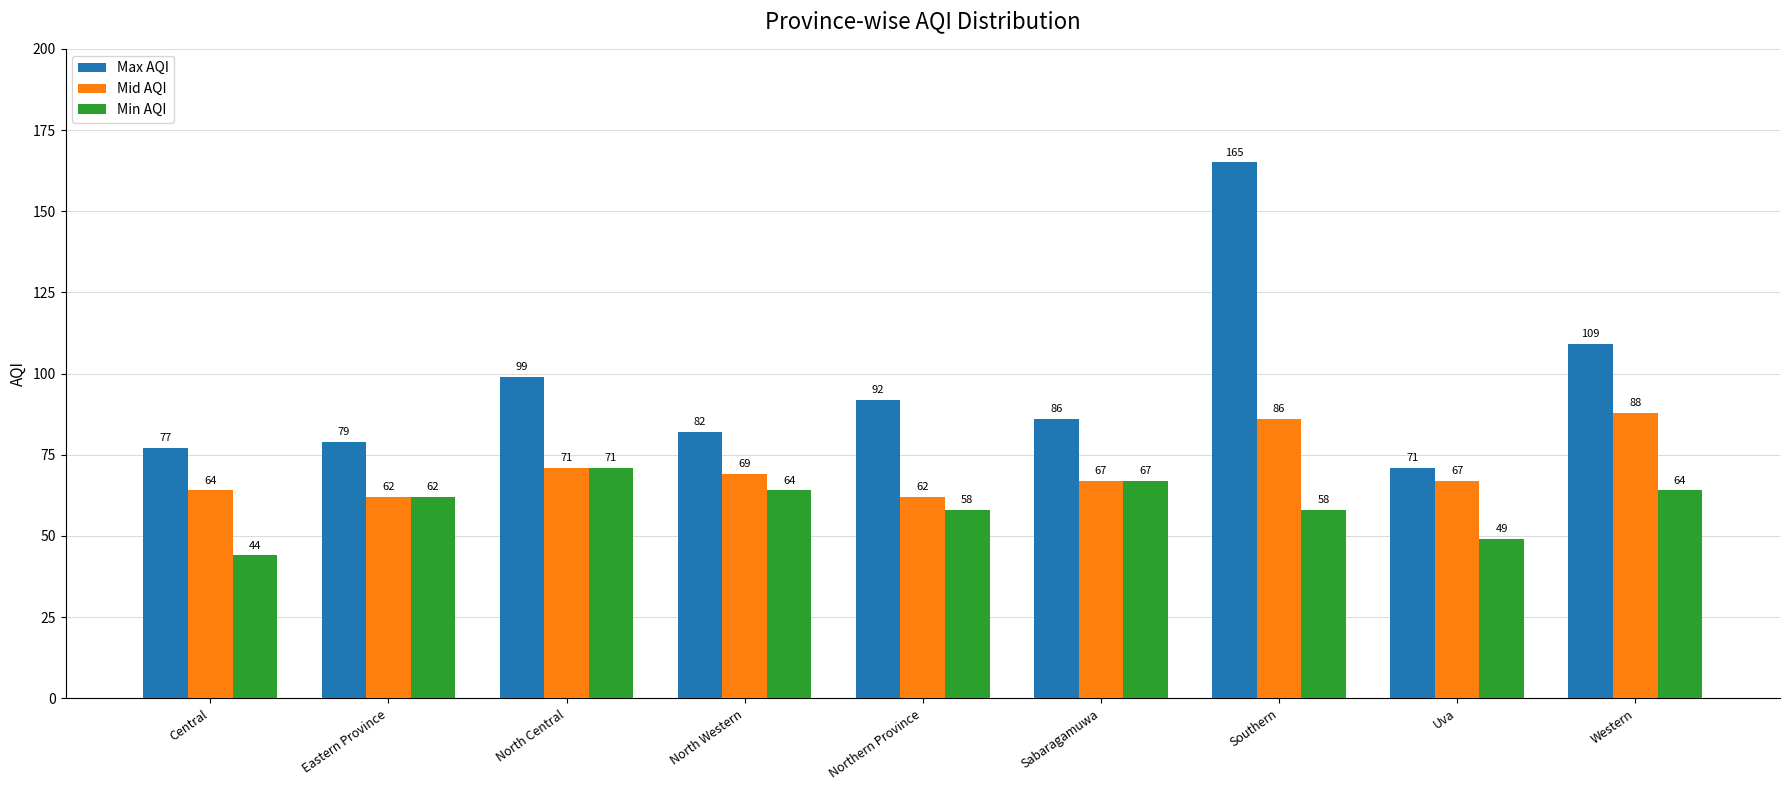

What is the approximate value of Mid AQI at Uva?

67